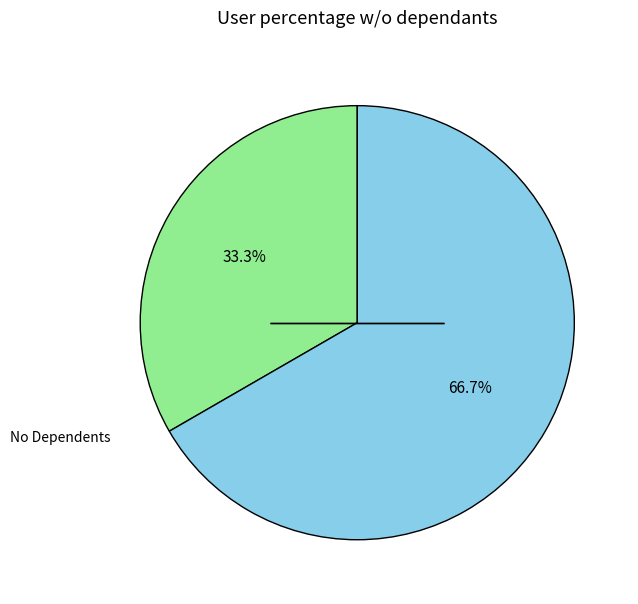

Is there a majority slice in this chart?

Yes